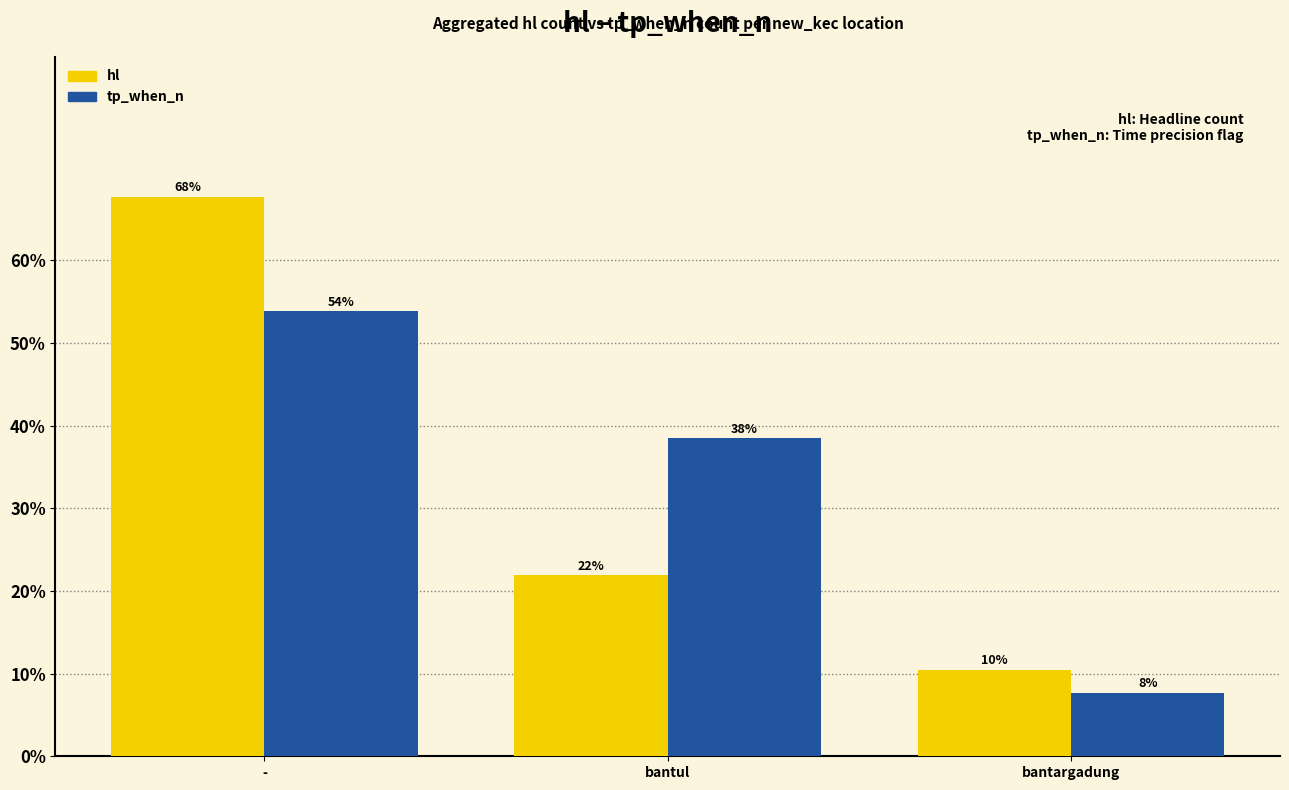

How many values in the tp_when_n series are below 38?

1